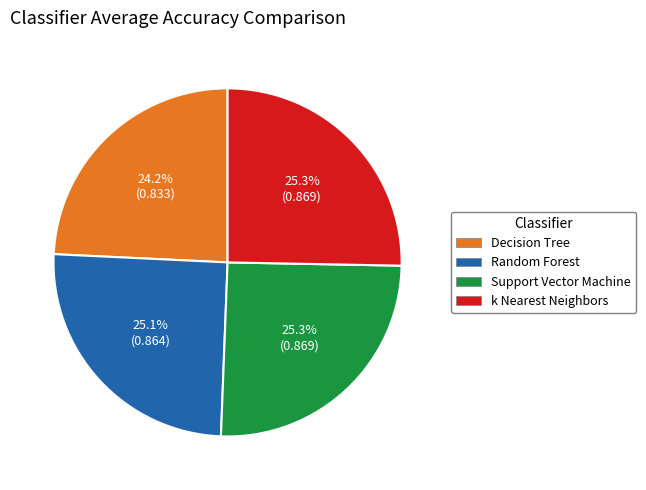

What percentage is the k Nearest Neighbors slice, to the nearest percent?

25%